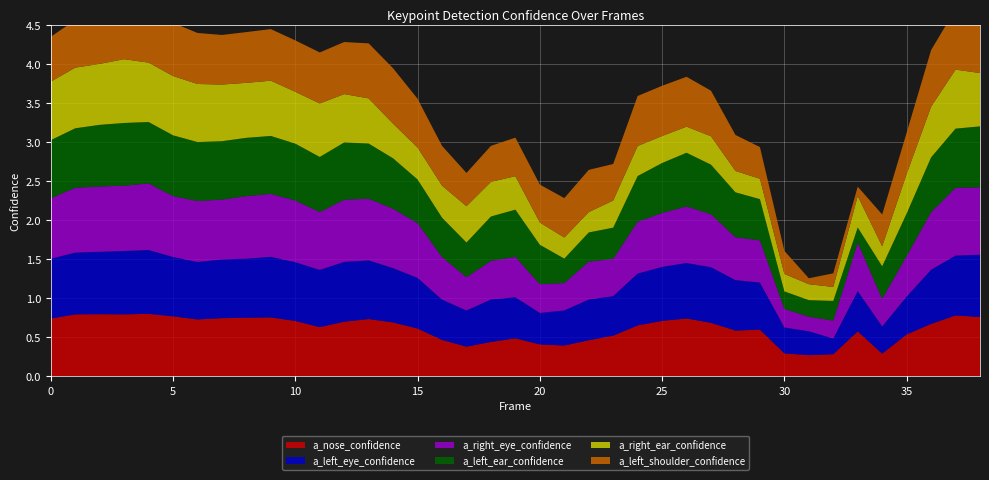

Reading right to left, transcribe all the data shown in this chart.

a_nose_confidence: 0.8	0.8	0.7	0.5	0.3	0.6	0.3	0.3	0.3	0.6	0.6	0.7	0.7	0.7	0.7	0.5	0.5	0.4	0.4	0.5	0.4	0.4	0.5	0.6	0.7	0.7	0.7	0.6	0.7	0.8	0.8	0.7	0.7	0.8	0.8	0.8	0.8	0.8	0.7
a_left_eye_confidence: 0.8	0.8	0.7	0.5	0.3	0.5	0.2	0.3	0.3	0.6	0.6	0.7	0.7	0.7	0.7	0.5	0.5	0.4	0.4	0.5	0.5	0.5	0.5	0.6	0.7	0.8	0.8	0.7	0.8	0.8	0.8	0.8	0.7	0.8	0.8	0.8	0.8	0.8	0.8
a_right_eye_confidence: 0.9	0.9	0.7	0.5	0.4	0.6	0.2	0.2	0.2	0.5	0.5	0.7	0.7	0.7	0.7	0.5	0.5	0.3	0.4	0.5	0.5	0.4	0.5	0.7	0.8	0.8	0.8	0.7	0.8	0.8	0.8	0.8	0.8	0.8	0.9	0.8	0.8	0.8	0.8
a_left_ear_confidence: 0.8	0.8	0.7	0.5	0.4	0.2	0.3	0.2	0.2	0.5	0.6	0.6	0.7	0.6	0.6	0.4	0.4	0.3	0.5	0.6	0.6	0.4	0.5	0.6	0.6	0.7	0.7	0.7	0.7	0.7	0.7	0.7	0.8	0.8	0.8	0.8	0.8	0.8	0.7
a_right_ear_confidence: 0.7	0.8	0.6	0.5	0.3	0.4	0.2	0.2	0.2	0.3	0.3	0.4	0.3	0.3	0.4	0.3	0.3	0.3	0.3	0.4	0.4	0.5	0.4	0.4	0.4	0.6	0.6	0.7	0.7	0.7	0.7	0.7	0.7	0.8	0.8	0.8	0.8	0.8	0.7
a_left_shoulder_confidence: 0.8	0.8	0.7	0.5	0.4	0.1	0.2	0.1	0.3	0.4	0.5	0.6	0.6	0.6	0.6	0.5	0.5	0.5	0.5	0.5	0.5	0.4	0.5	0.6	0.7	0.7	0.7	0.7	0.7	0.7	0.6	0.6	0.7	0.7	0.7	0.7	0.7	0.6	0.6